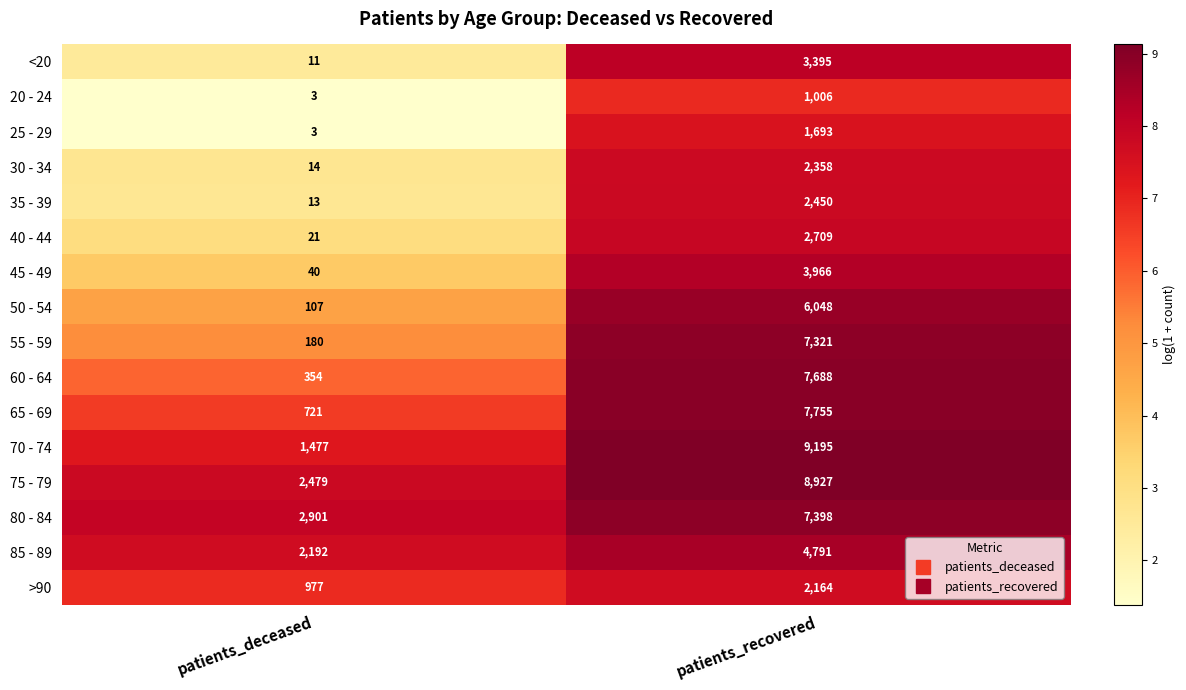

What is the total value across all series at patients_deceased?

11493